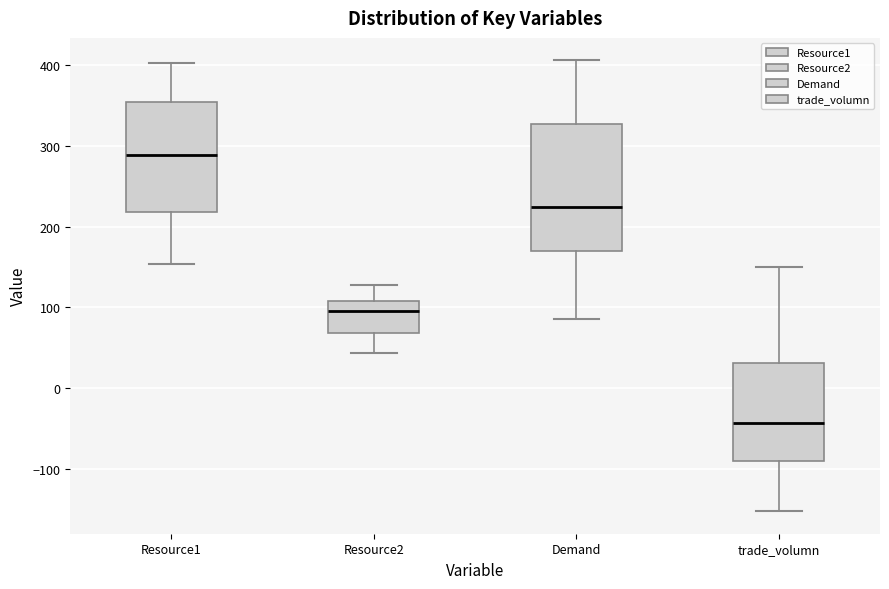

Where does the median line of the box for Demand sit on the y-axis? The values are not printed on the chart, so give them approximately, as read against the axis.

220